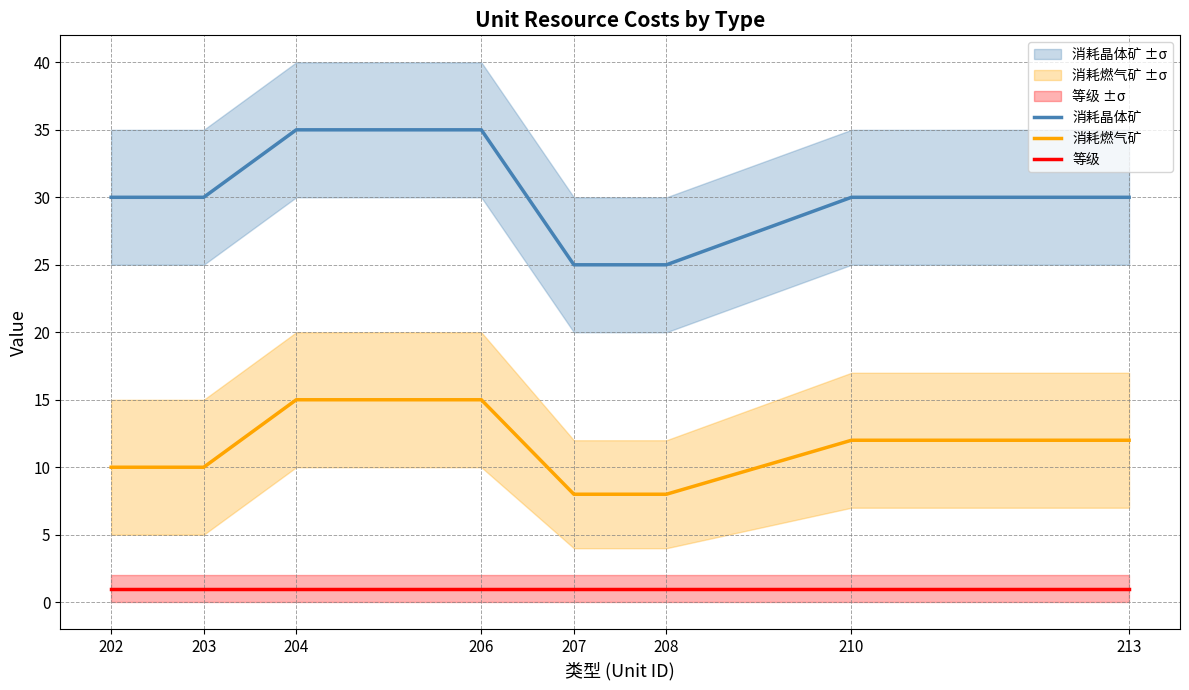

Which label corresponds to the largest value in the chart?

204